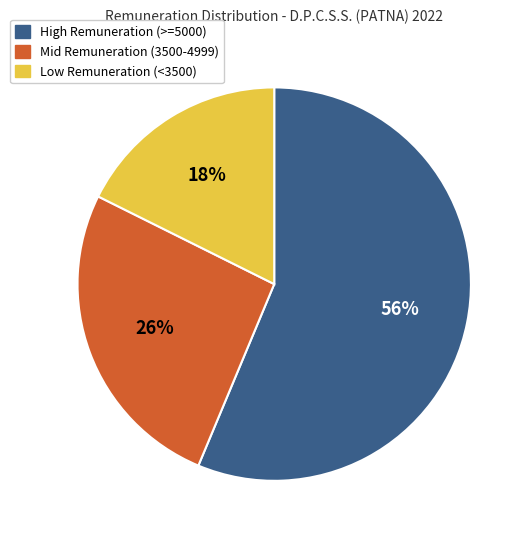

Is there any slice that represents more than half of the pie?

Yes